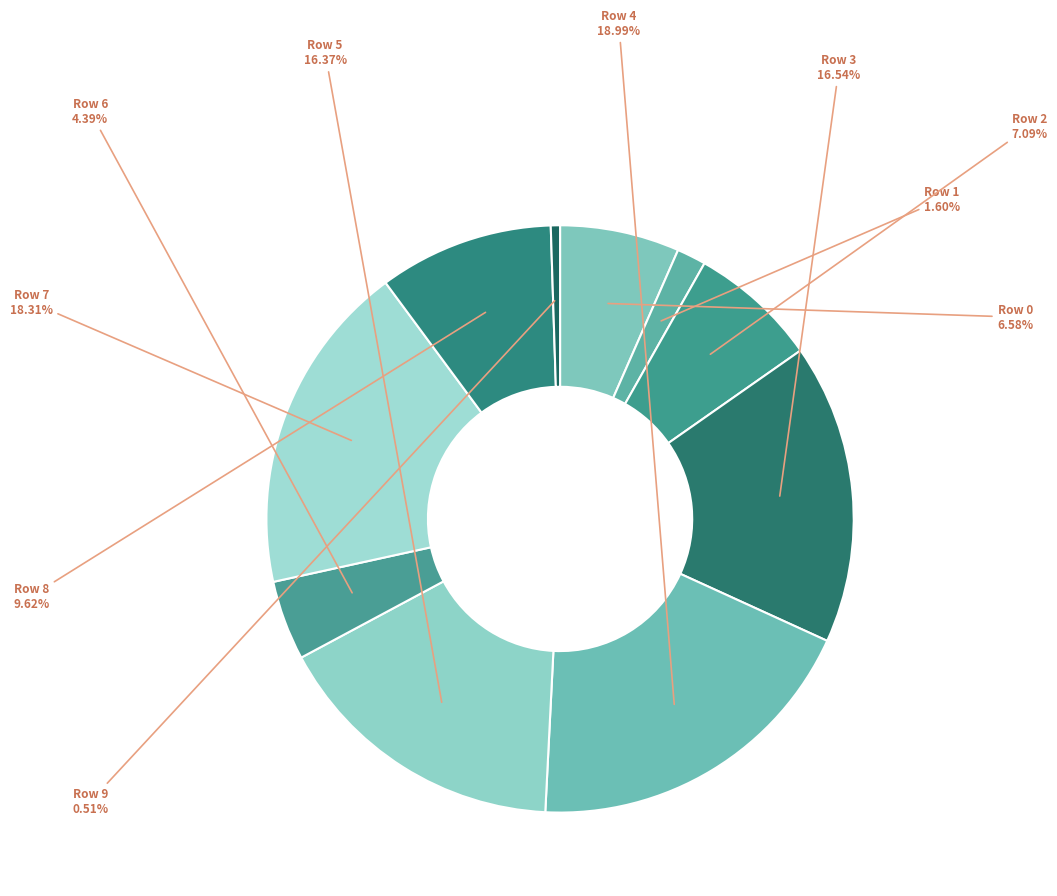

How many slices are in this pie chart?

10